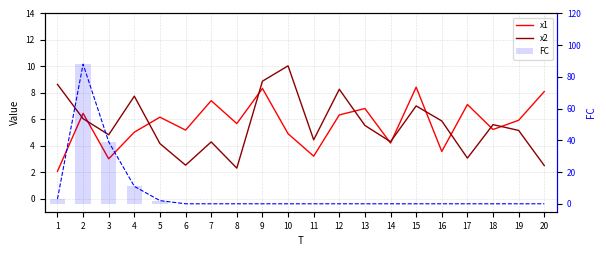

What is the value of the x2 bar at the 18th from the left?

5.6